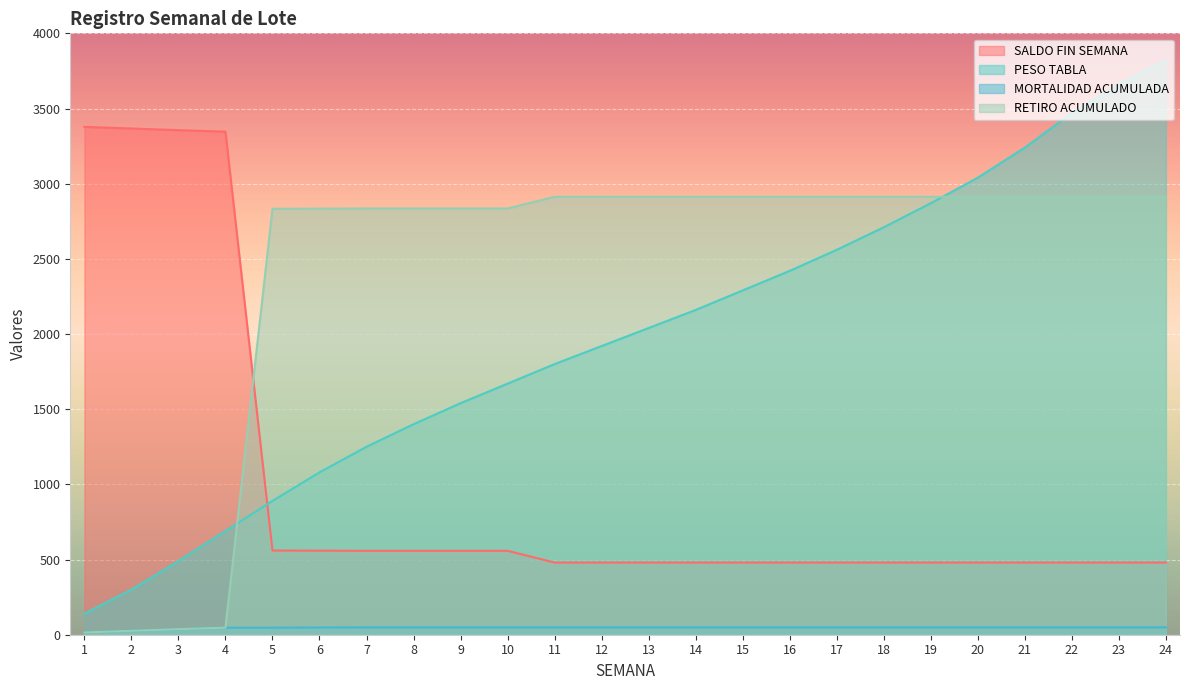

How many lines are shown in the chart?

4